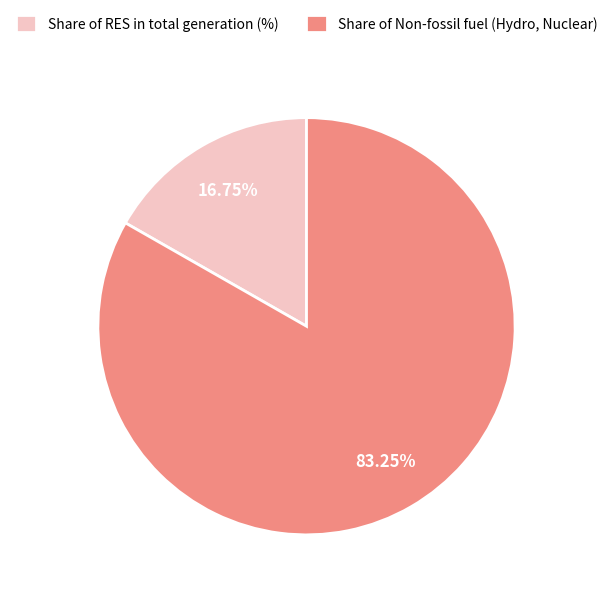

Which category has the biggest portion of the pie?

Share of Non-fossil fuel (Hydro, Nuclear)